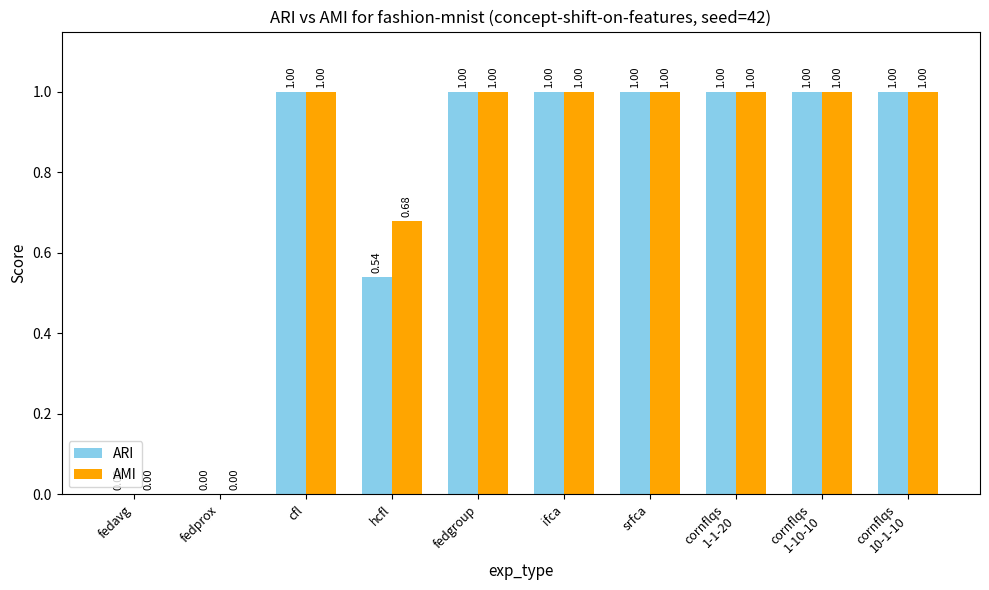

Which series has the largest total across all categories?

AMI